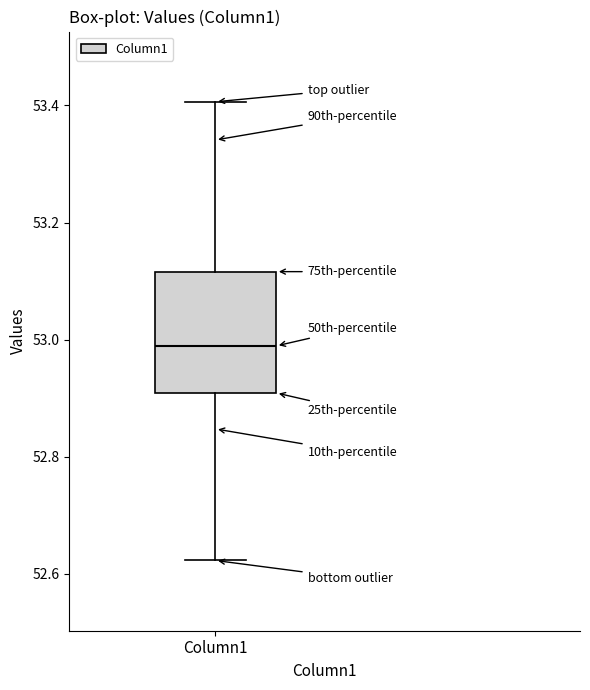

Read this box plot against the y-axis: the position of the median line, the range covered by the box, and the ends of both whiskers. The values are not printed on the chart, so give them approximately, as read against the axis.

median 52.98, box 52.90 to 53.12, whiskers 52.62 to 53.40